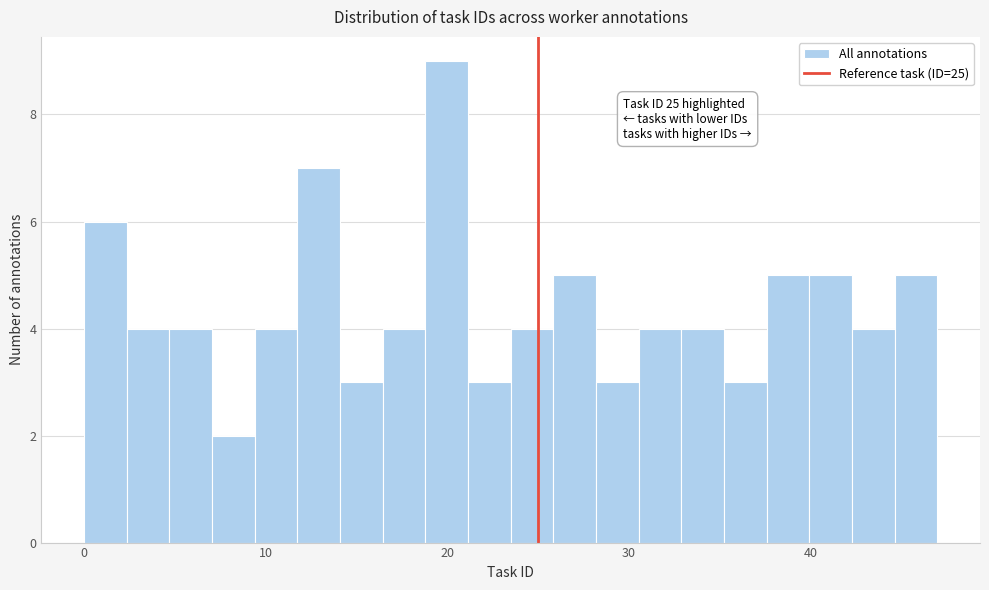

Around what value on the x-axis is the tallest bar? Give the approximate position of its centre, as read against the axis.

20